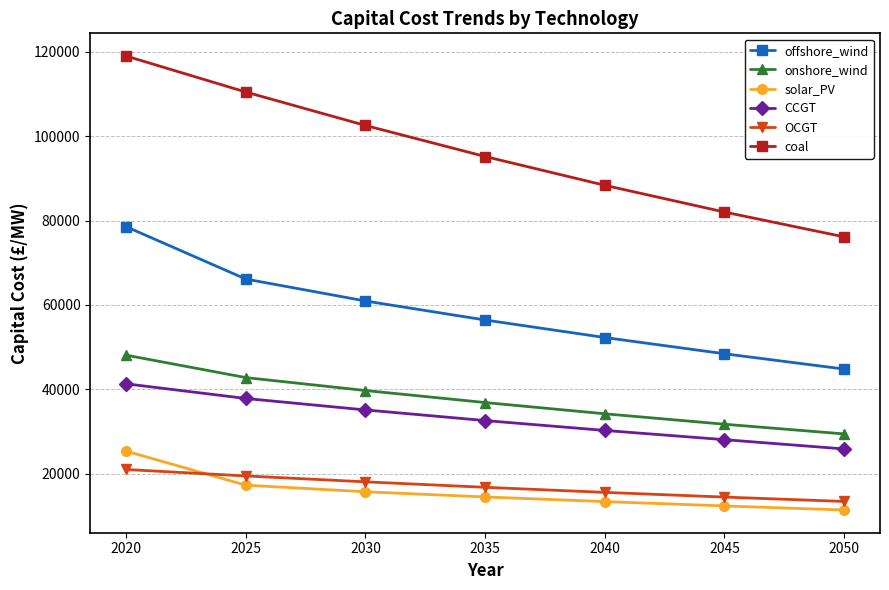

The value of solar_PV at 2040 is 3752.7. True or false?

False